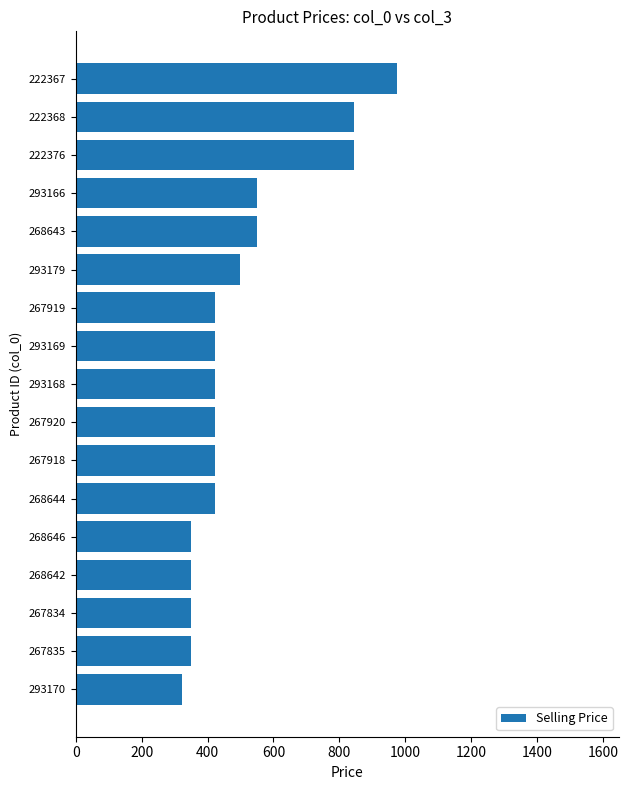

Read the value at 268642, to the nearest 10.

350